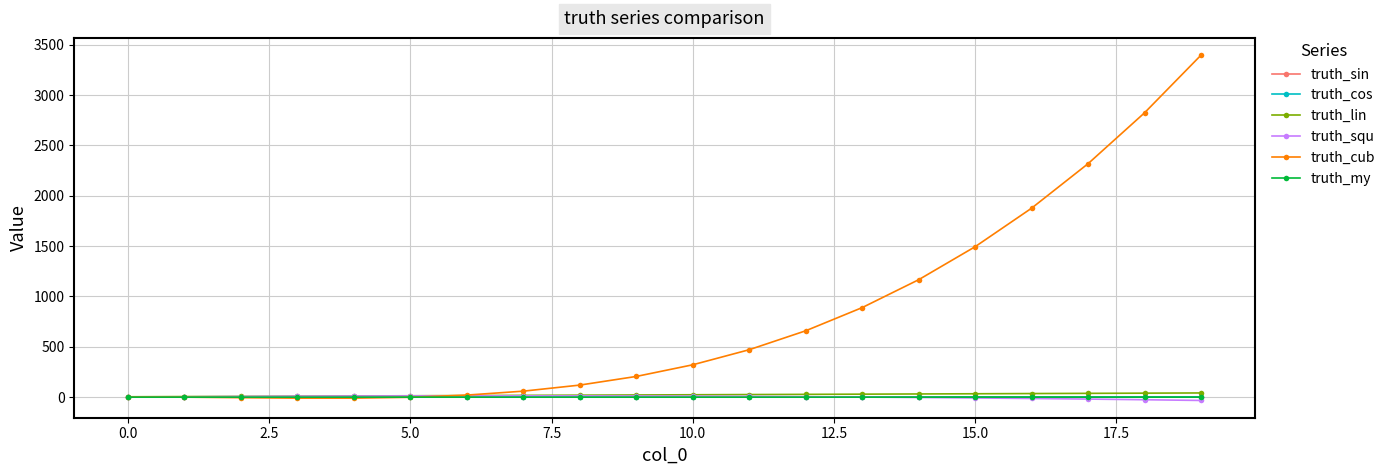

What are all the series names shown in the legend?

truth_sin, truth_cos, truth_lin, truth_squ, truth_cub, truth_my